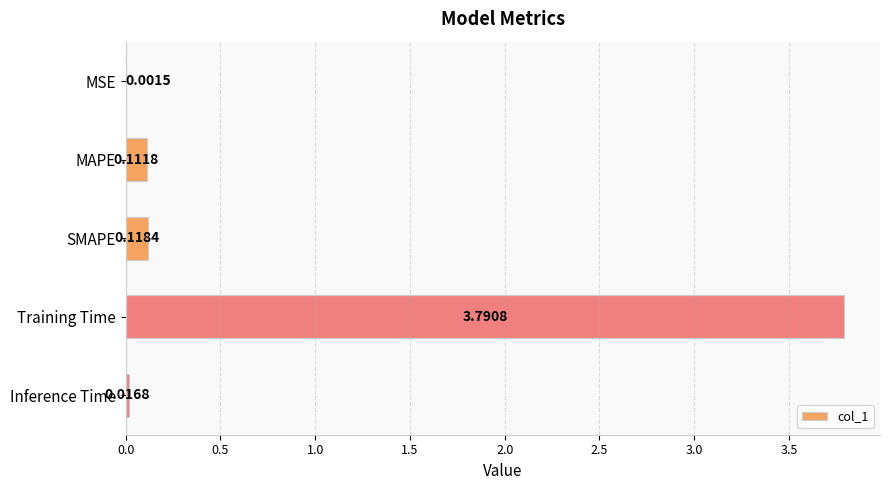

Where is the data nearest to the value 1?

SMAPE